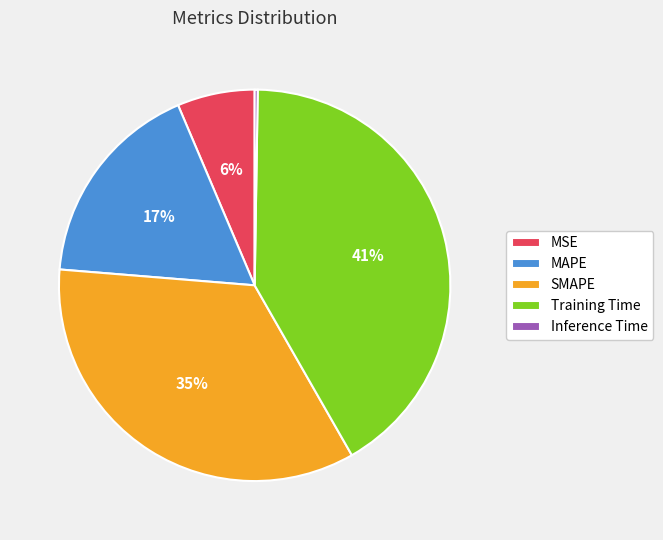

True or false: MSE accounts for 13% of the total.

False